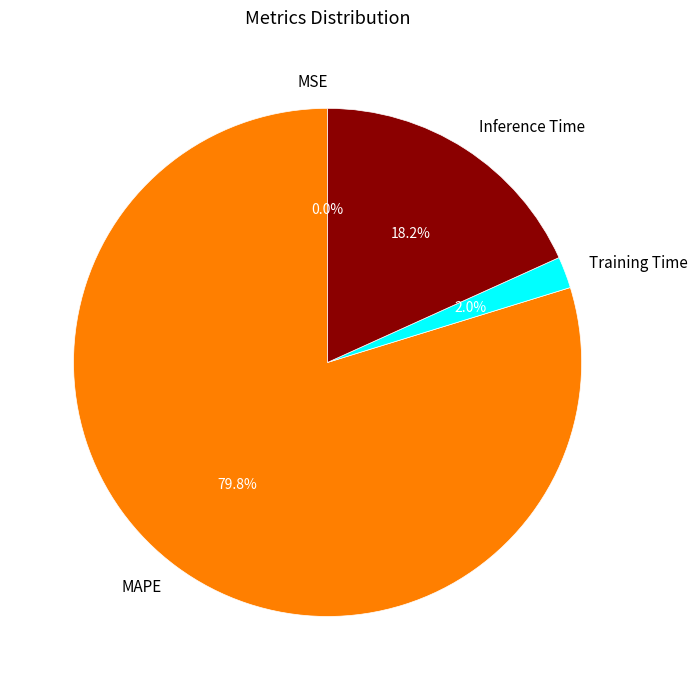

What is the largest slice in the pie chart?

MAPE